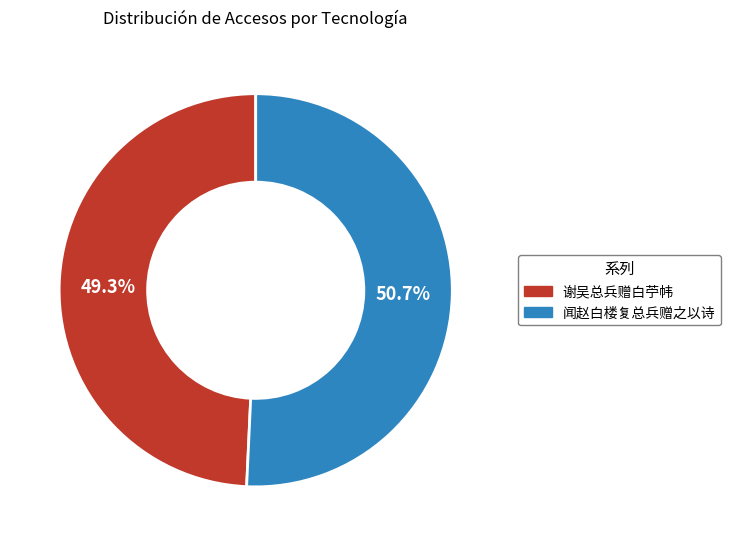

Is there a majority slice in this chart?

Yes